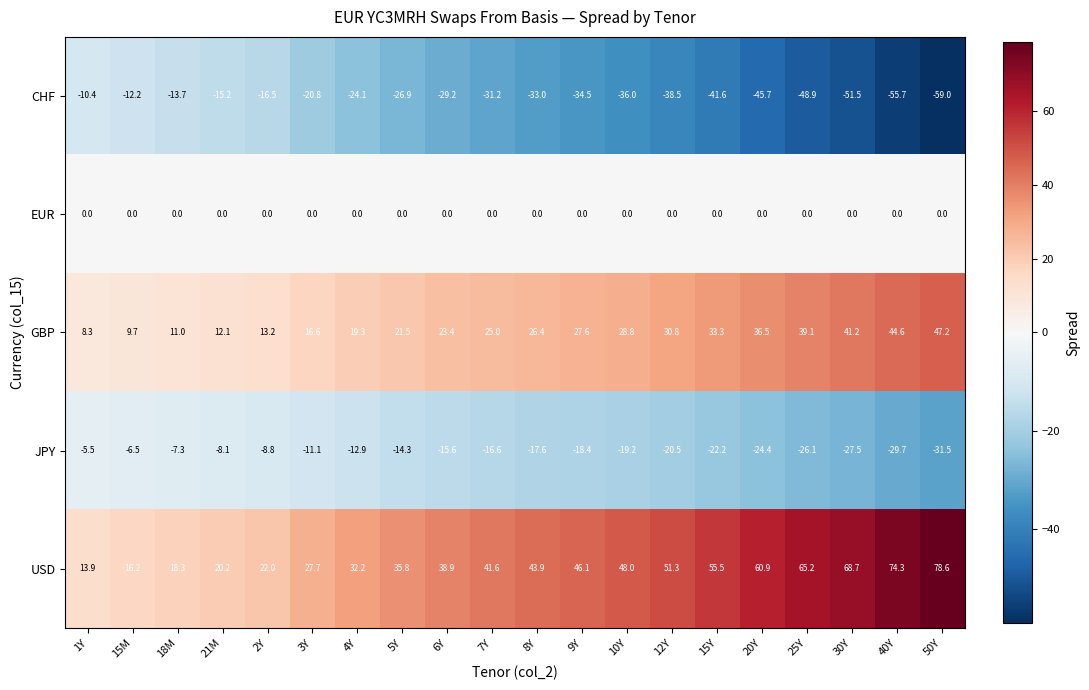

Read the USD value at 2Y.

22.0